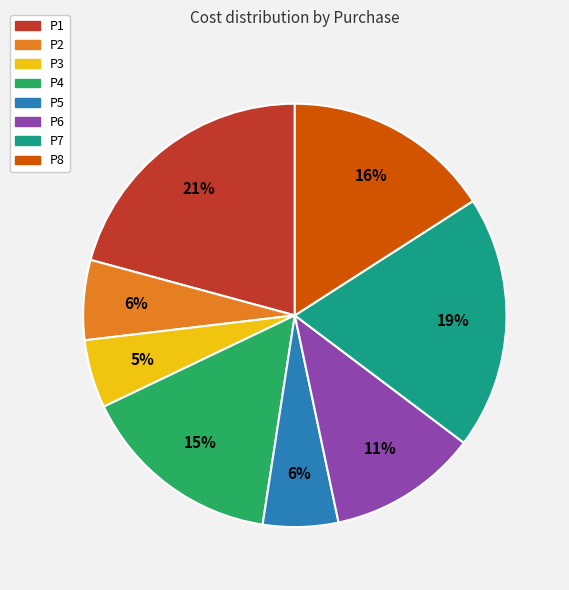

To the nearest percent, what portion does P3 represent?

5%